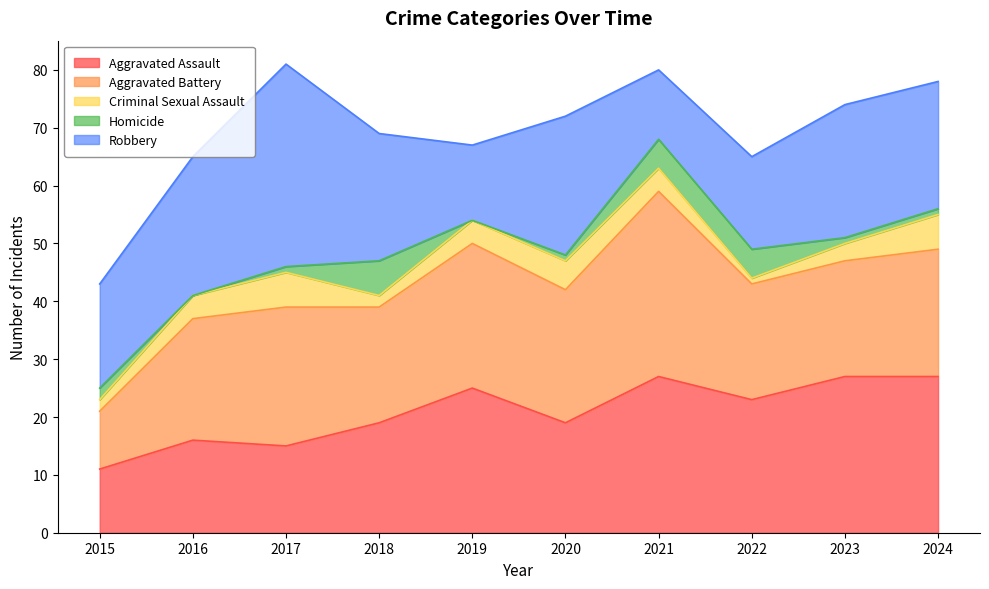

Reading right to left, extract all data points from this chart.

Aggravated Assault: 2024=27	2023=27	2022=23	2021=27	2020=19	2019=25	2018=19	2017=15	2016=16	2015=11
Aggravated Battery: 2024=22	2023=20	2022=20	2021=32	2020=23	2019=25	2018=20	2017=24	2016=21	2015=10
Criminal Sexual Assault: 2024=6	2023=3	2022=1	2021=4	2020=5	2019=4	2018=2	2017=6	2016=4	2015=2
Homicide: 2024=1	2023=1	2022=5	2021=5	2020=1	2019=0	2018=6	2017=1	2016=0	2015=2
Robbery: 2024=22	2023=23	2022=16	2021=12	2020=24	2019=13	2018=22	2017=35	2016=24	2015=18